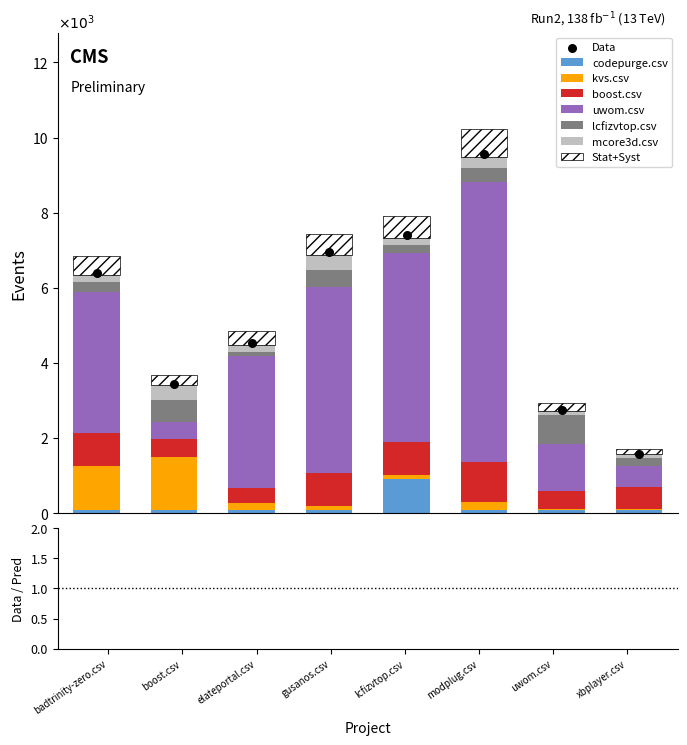

At how many categories does at least one series exceed 5091?

1